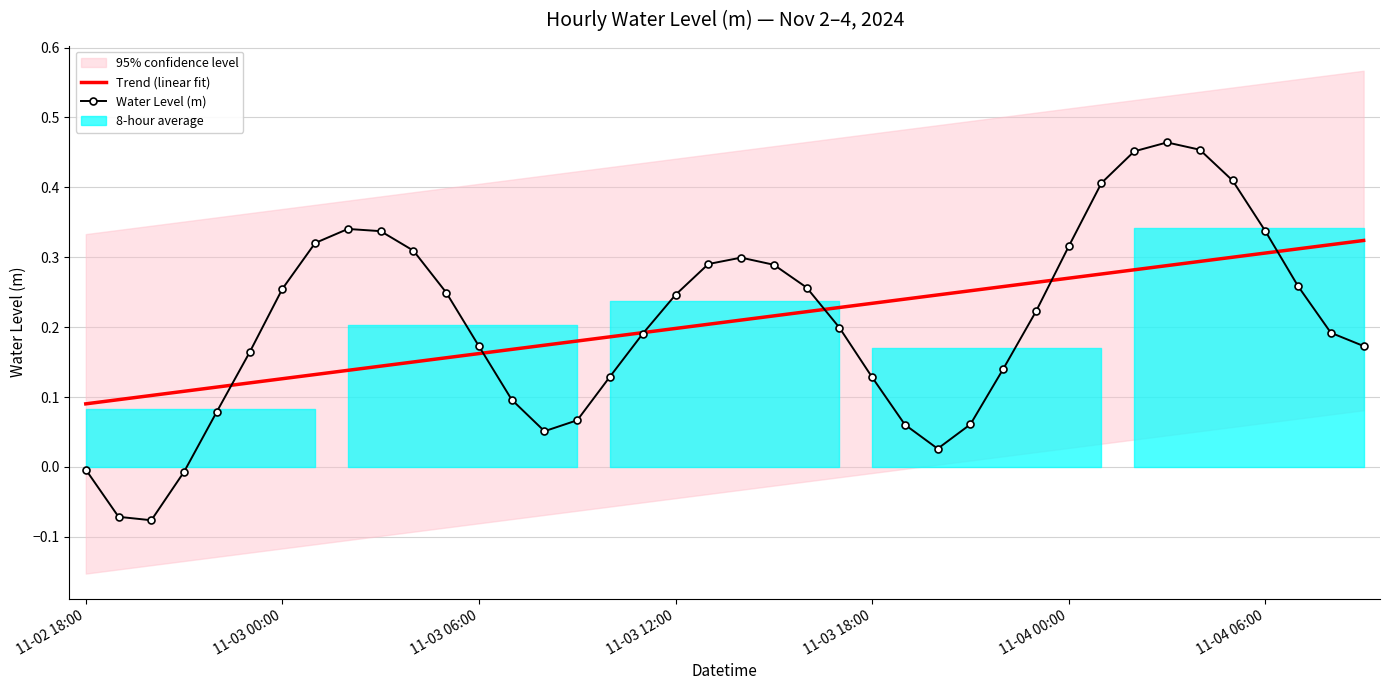

Which series has the widest spread of values?

Water Level (m)